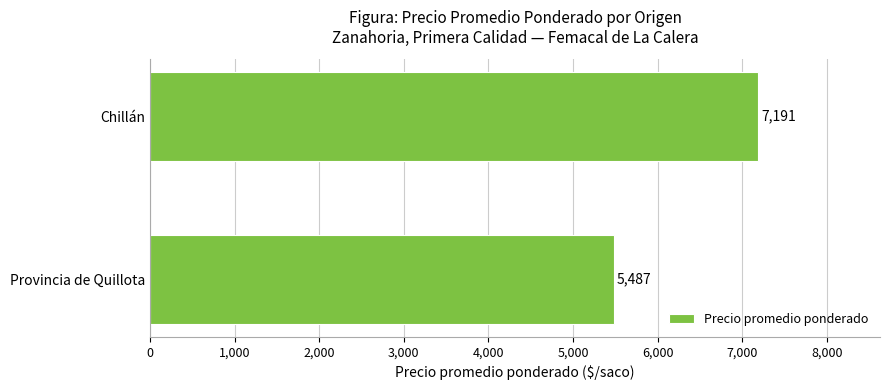

Which category has the highest value across all series?

Chillán